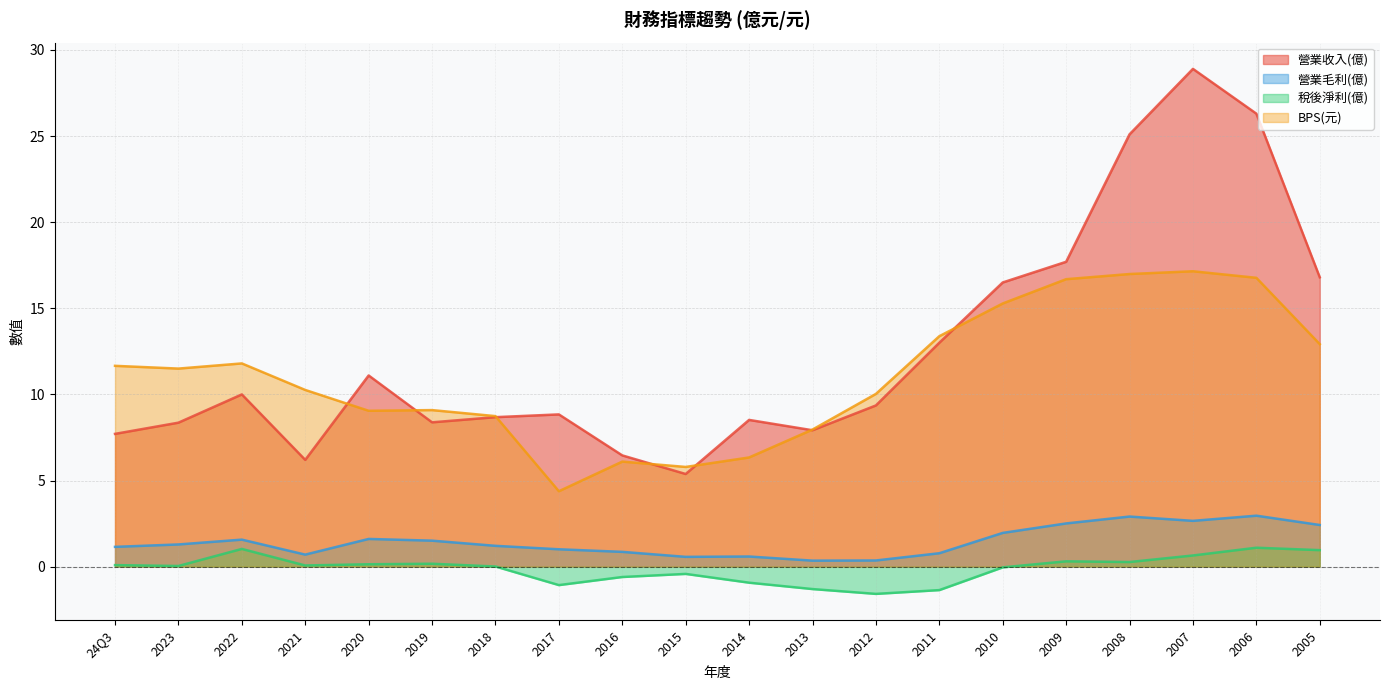

Does the chart have visible grid lines?

Yes